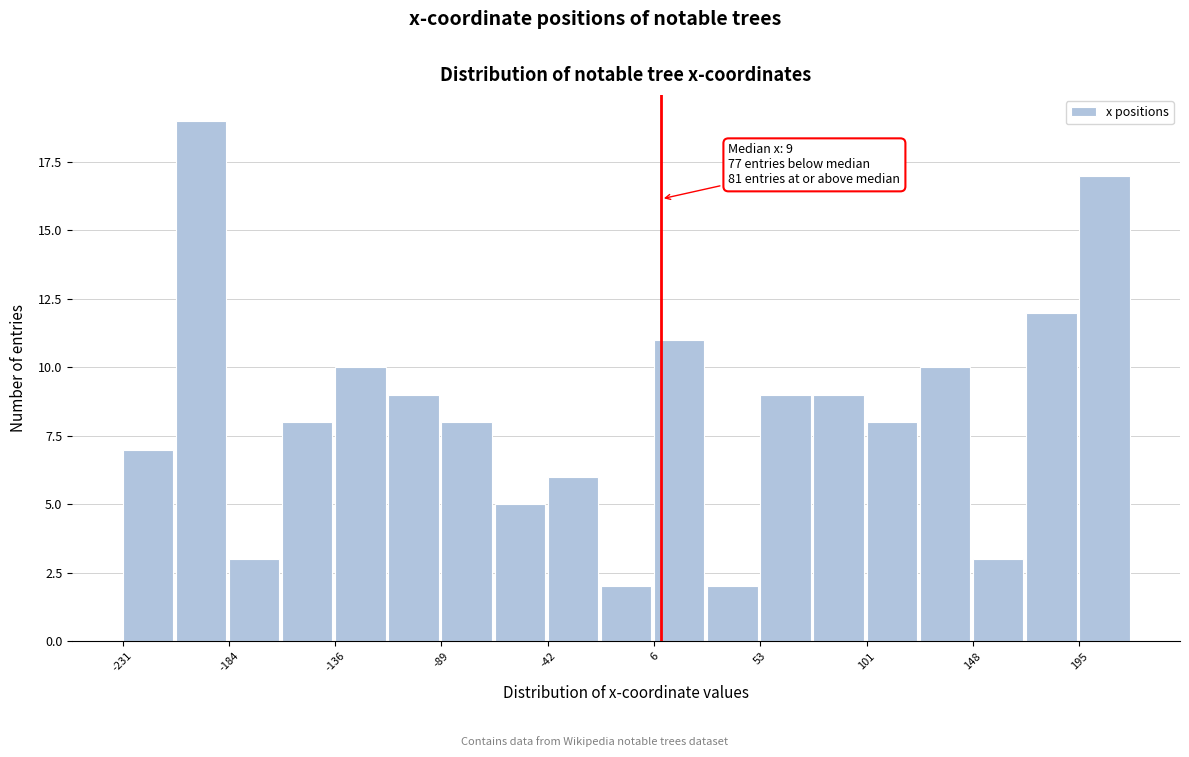

Which range on the x-axis has the tallest bar?

-205 to -185